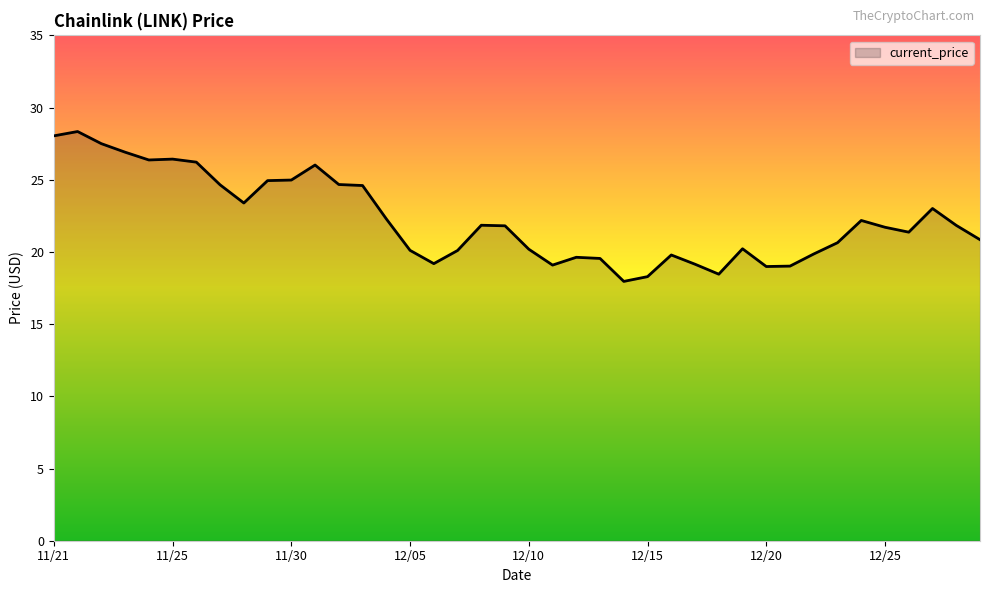

What is the maximum value shown in the chart?

28.3